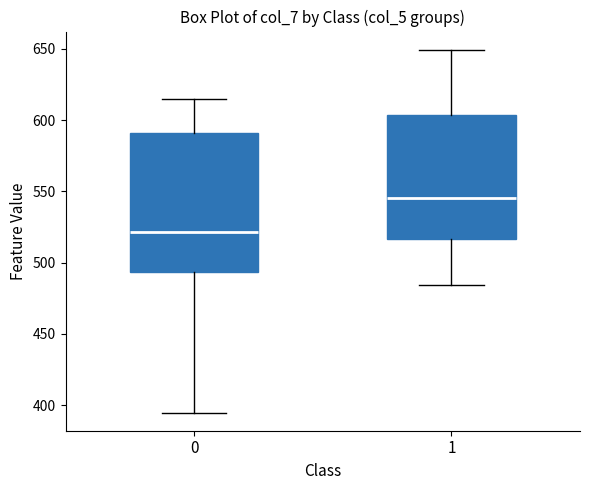

Which box is the tallest, from its lower edge to its upper edge?

0